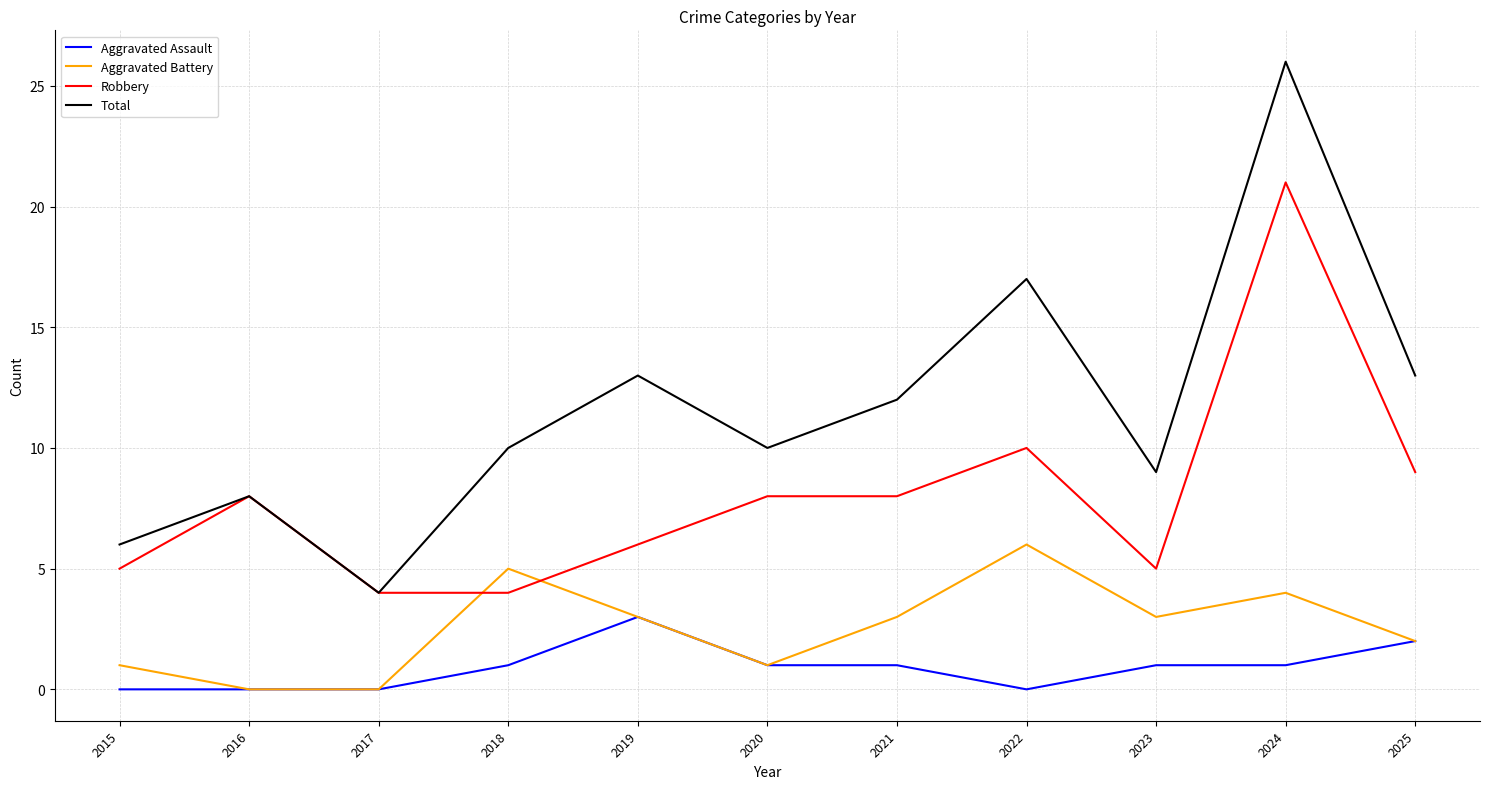

Is it true that Robbery equals 21 at 2024?

True